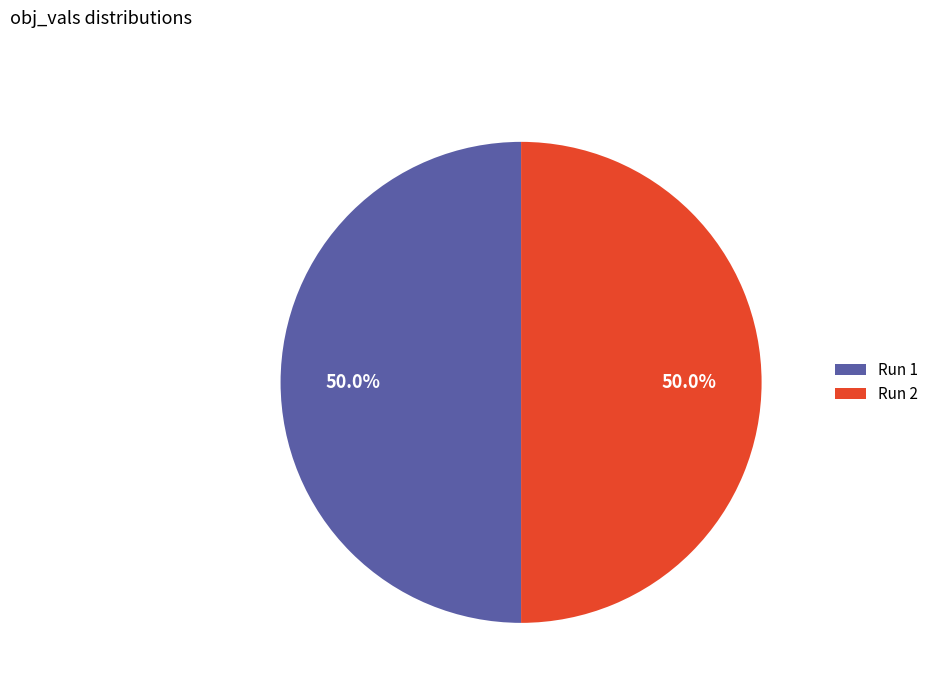

Is the sum of Run 1 and Run 2 greater than half?

Yes